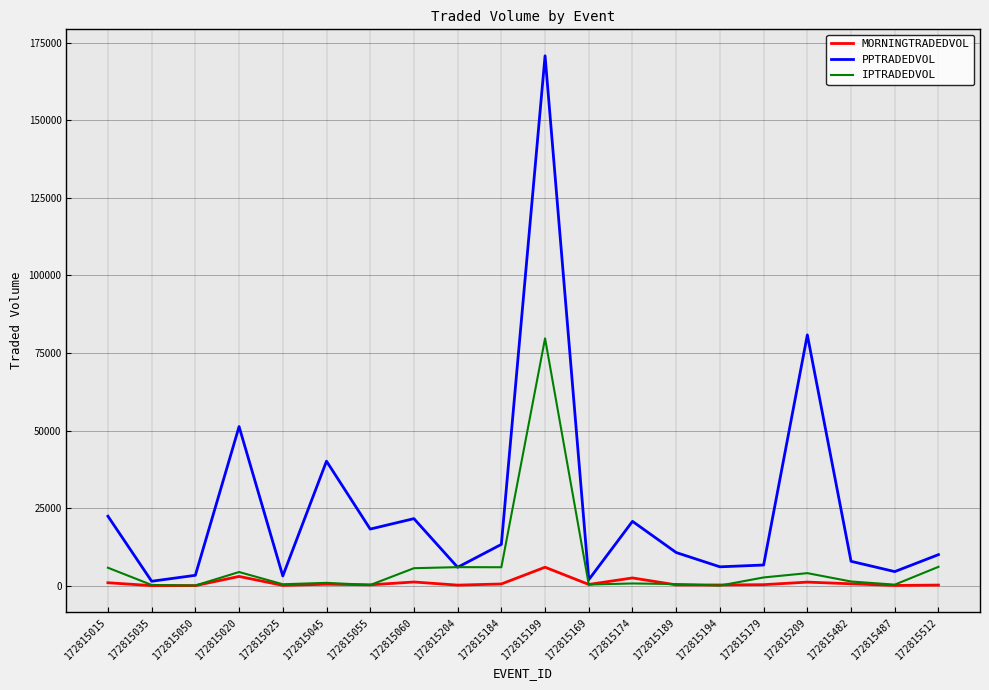

Where does the MORNINGTRADEDVOL series first go above 396?

172815015